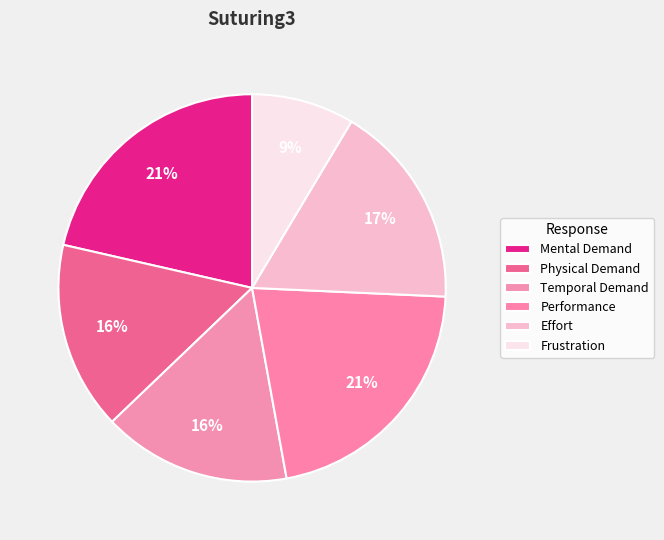

Does Frustration represent more than half of the total?

No